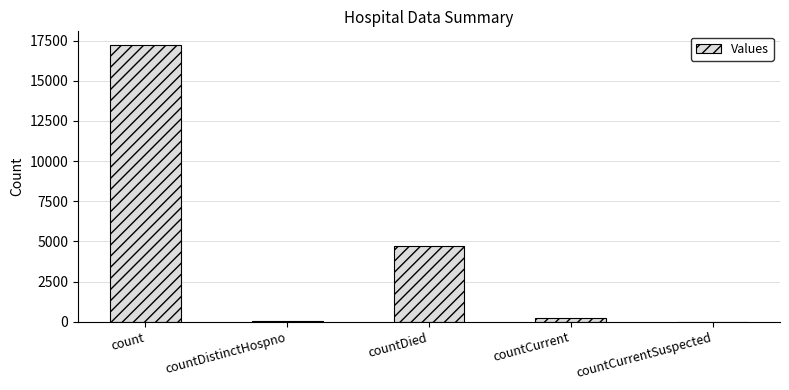

True or false: the data shows 7052 at countCurrentSuspected.

False